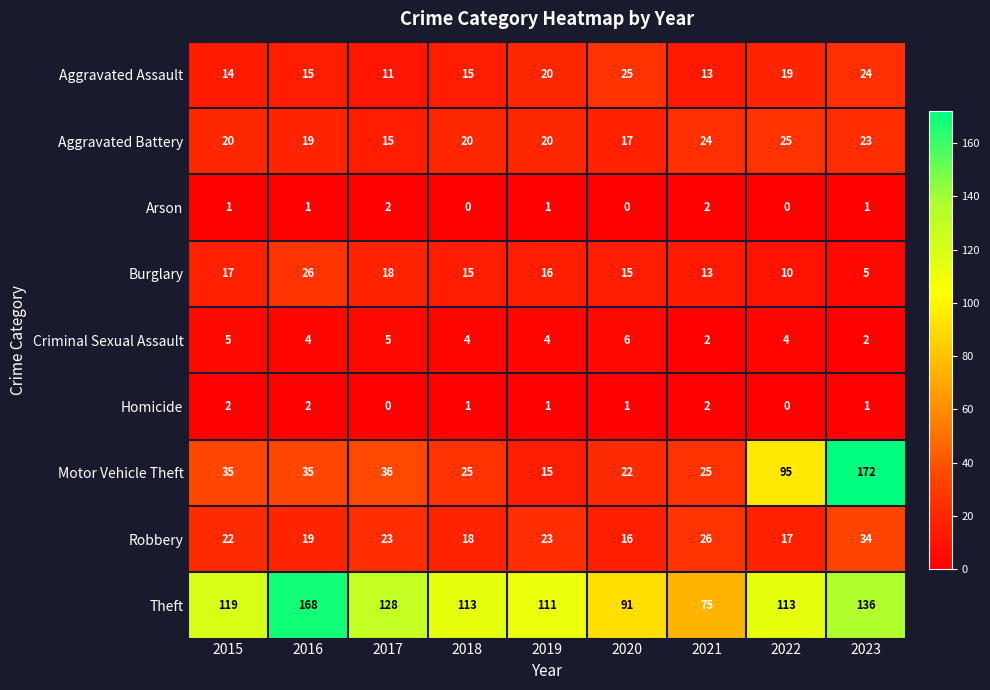

Which category has the lowest value in the Robbery series?

2020